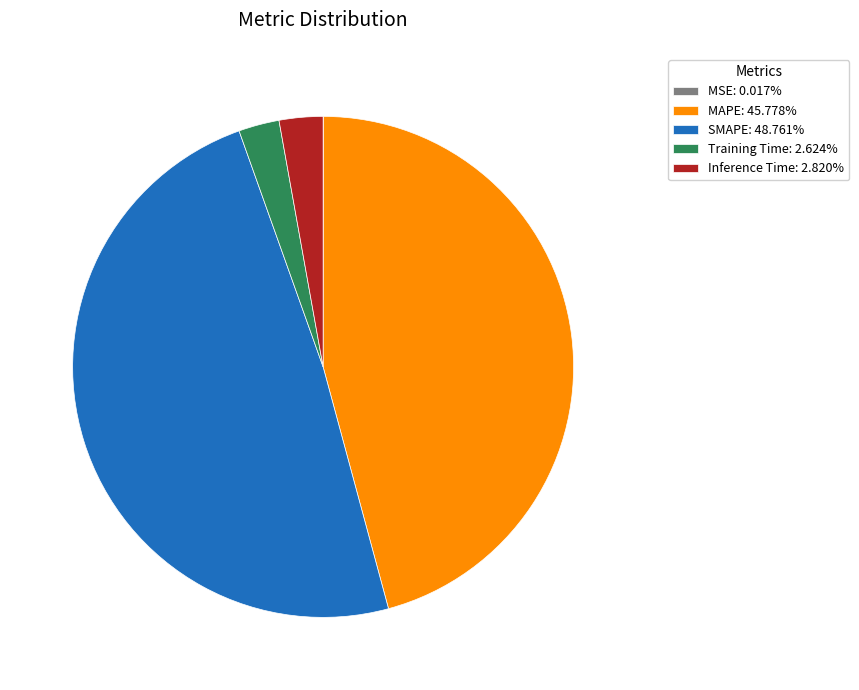

Is there a majority slice in this chart?

No